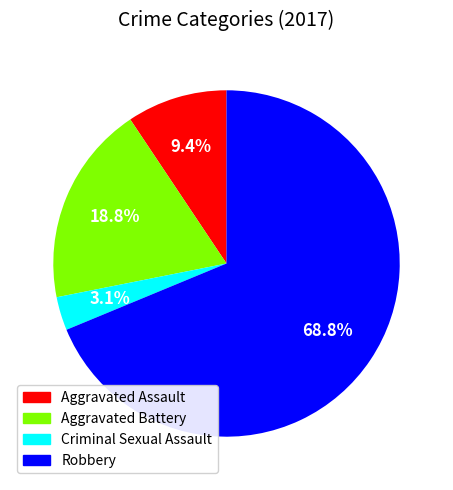

True or false: Aggravated Assault accounts for 1% of the total.

False